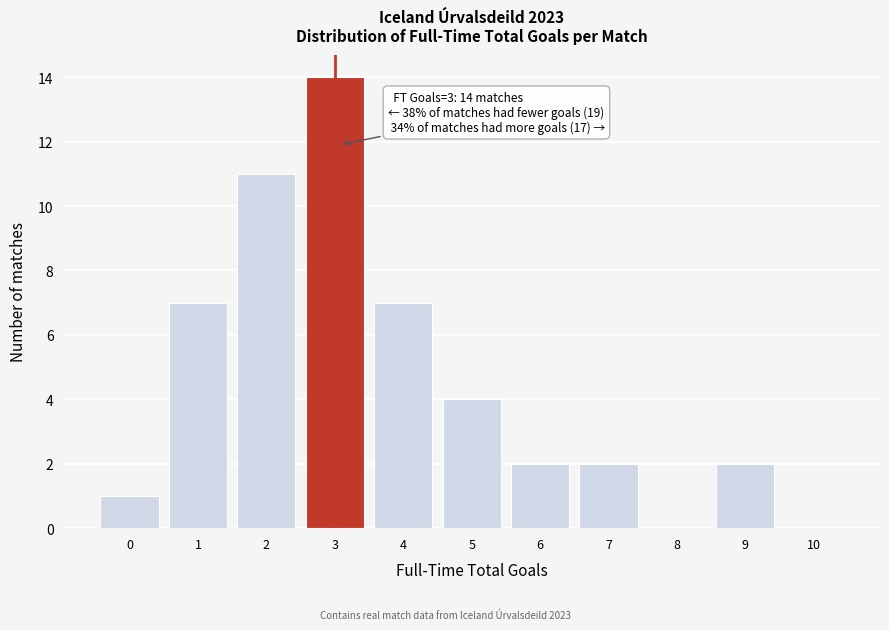

Reading left to right, extract all data points from this chart.

0=1	1=7	2=11	3=14	4=7	5=4	6=2	7=2	8=0	9=2	10=0